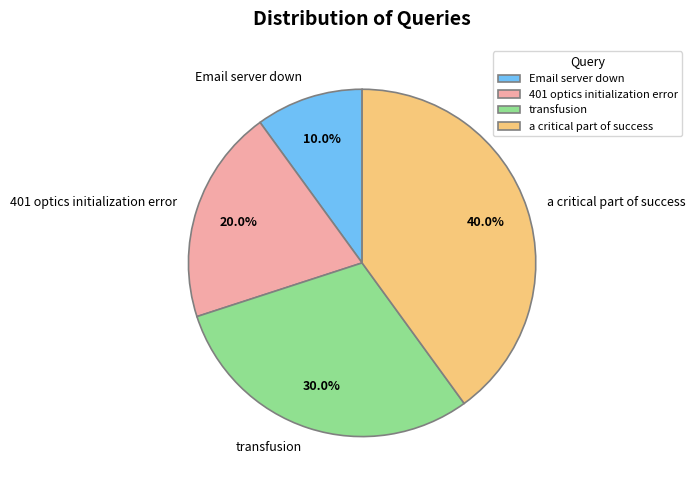

Is there a majority slice in this chart?

No